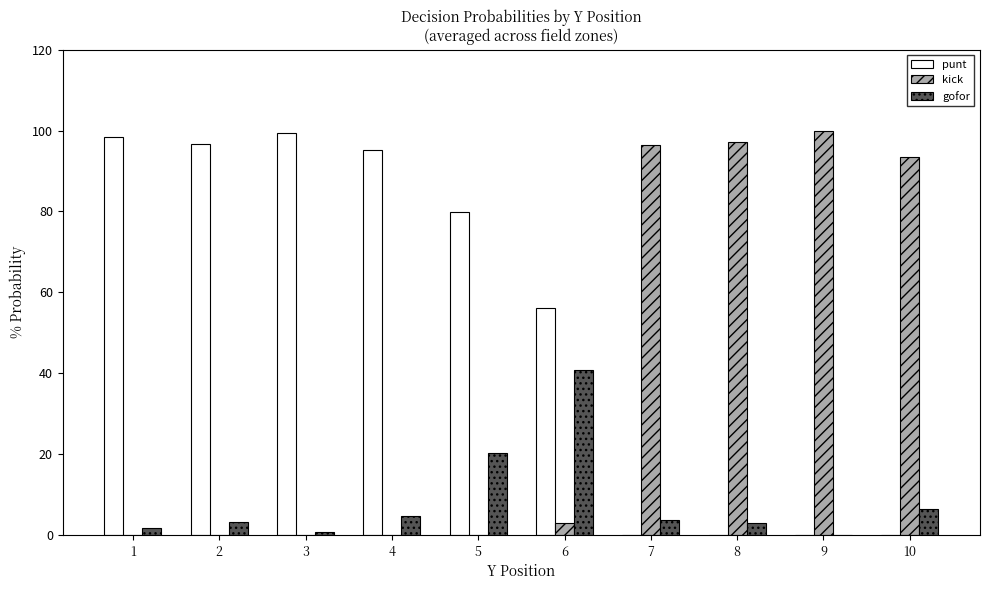

The kick series shows 93.5 at 10. True or false?

True